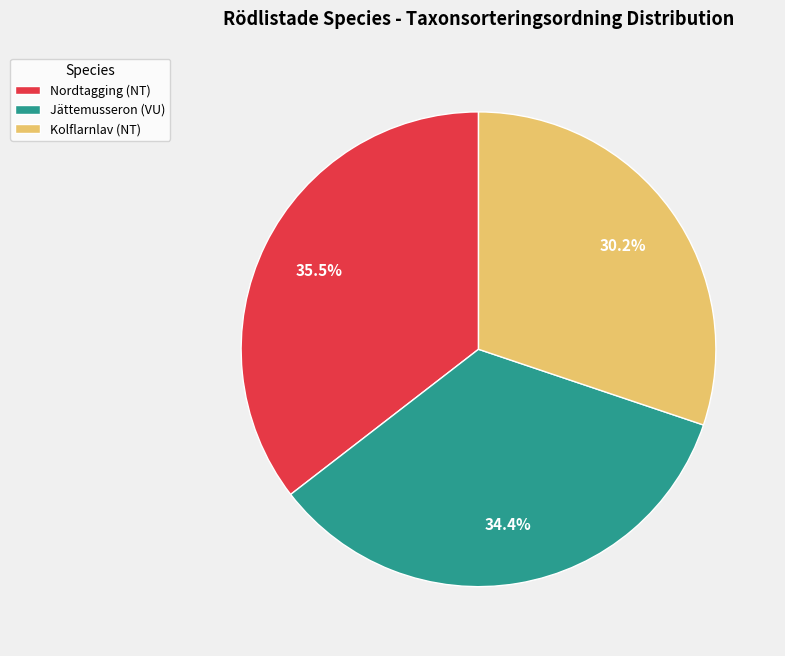

The Kolflarnlav (NT) slice represents 30% of the pie. True or false?

True